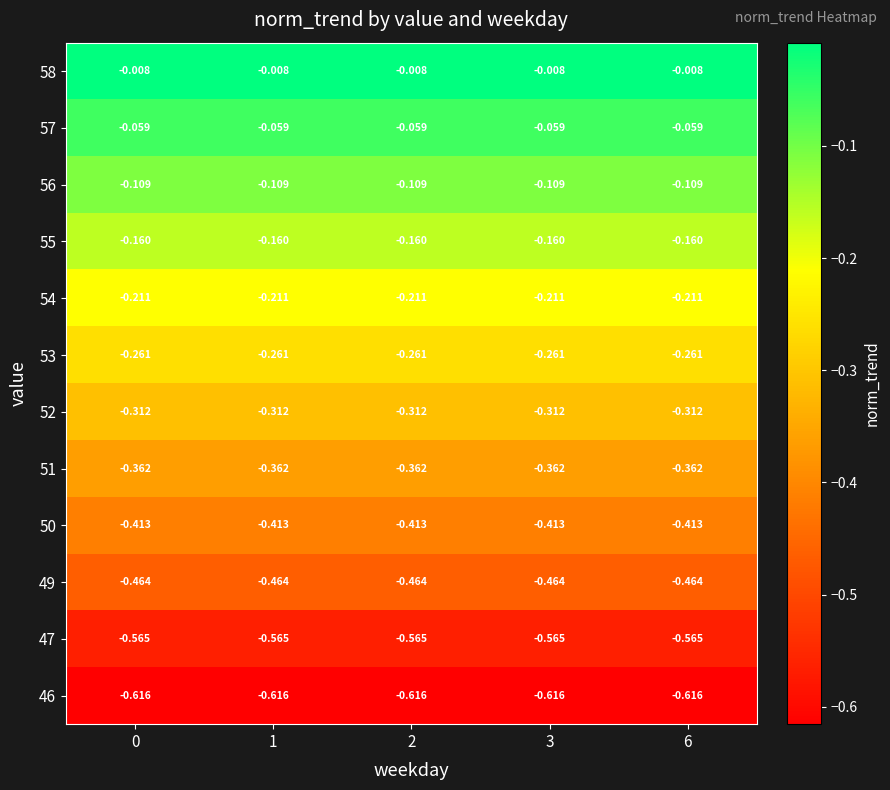

Is the value of 49 at 0 greater than the value of 55 at 2?

No